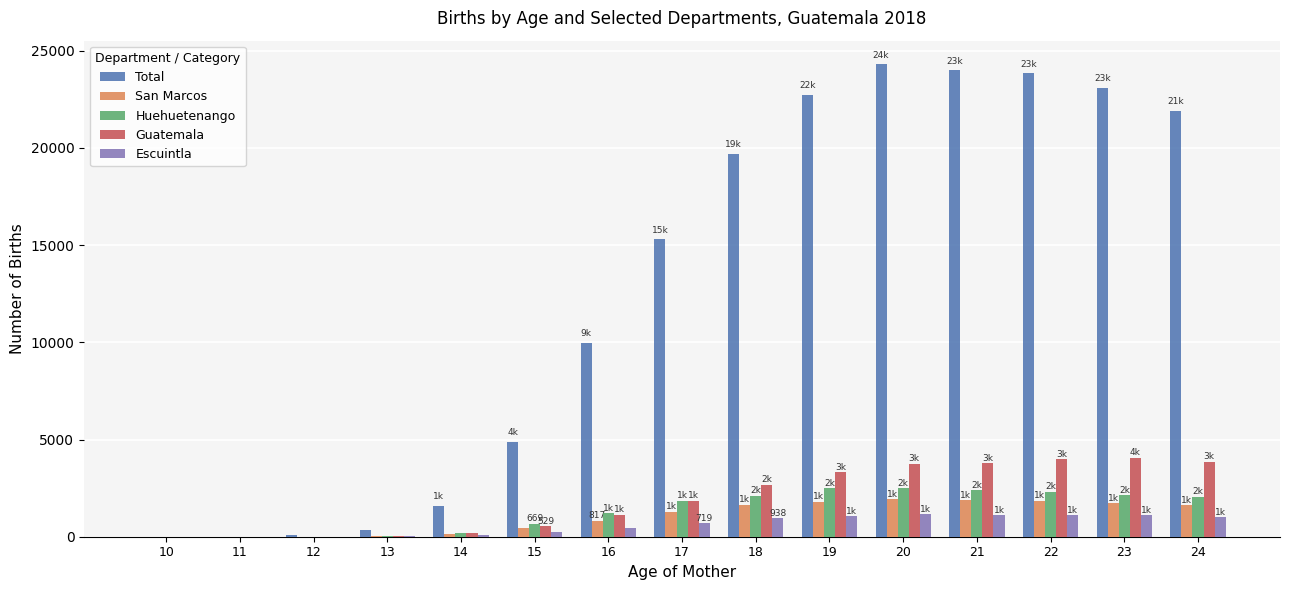

What is the sum of the Huehuetenango values at 18 and 21?

4481